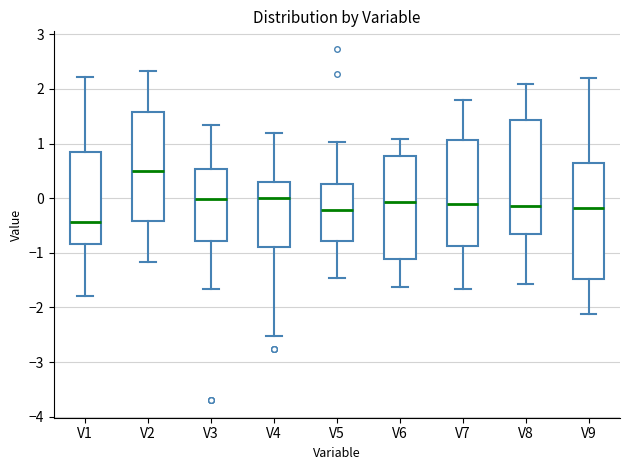

Reading left to right, transcribe this box plot: for each box, give where its median line is, the range the box spans, and where its two whiskers end, as read against the y-axis. The values are not printed on the chart, so give them approximately, as read against the axis.

V1: median -0.4, box -0.8 to 0.8, whiskers -1.8 to 2.2
V2: median 0.5, box -0.4 to 1.6, whiskers -1.2 to 2.3
V3: median 0.0, box -0.8 to 0.5, whiskers -1.7 to 1.3
V4: median 0.0, box -0.9 to 0.3, whiskers -2.5 to 1.2
V5: median -0.2, box -0.8 to 0.3, whiskers -1.5 to 1.0
V6: median -0.1, box -1.1 to 0.8, whiskers -1.6 to 1.1
V7: median -0.1, box -0.9 to 1.1, whiskers -1.7 to 1.8
V8: median -0.2, box -0.6 to 1.4, whiskers -1.6 to 2.1
V9: median -0.2, box -1.5 to 0.7, whiskers -2.1 to 2.2